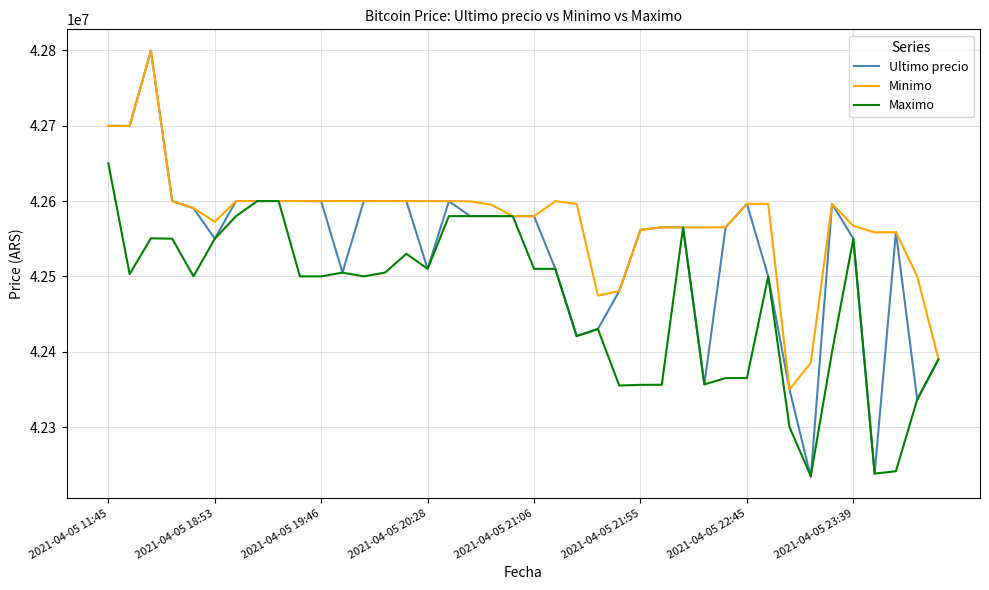

What is the smallest value displayed?

42233851.0